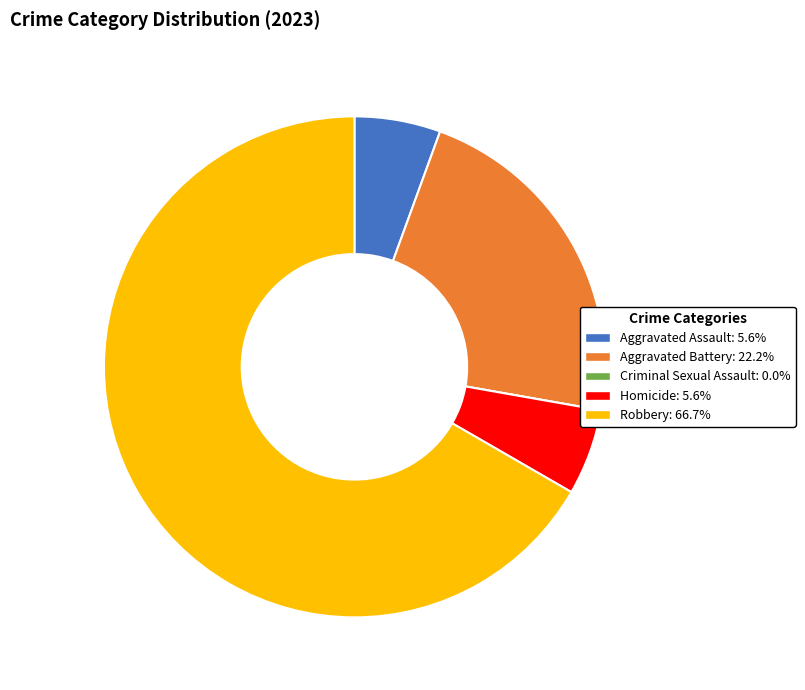

Is there any slice that represents more than half of the pie?

Yes